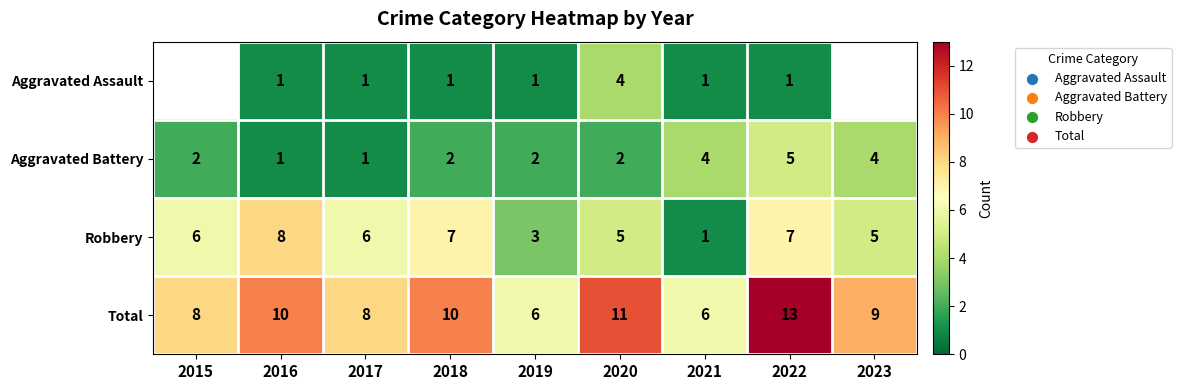

At 2022, list the series in order from largest to smallest.

Total, Robbery, Aggravated Battery, Aggravated Assault